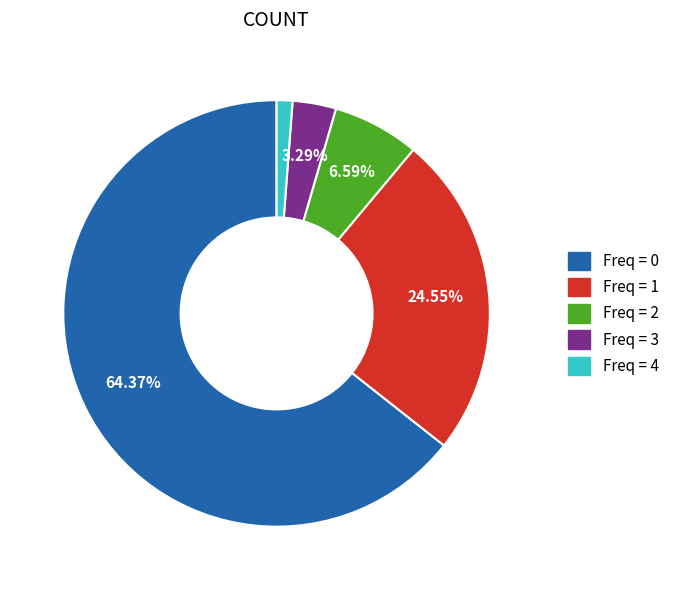

Is there any slice that represents more than half of the pie?

Yes